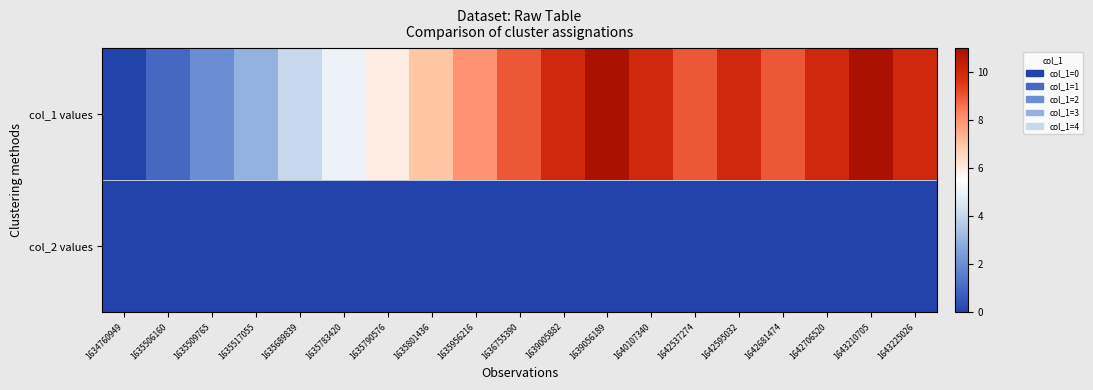

What is the difference between the highest and lowest values at 1635689839?

4